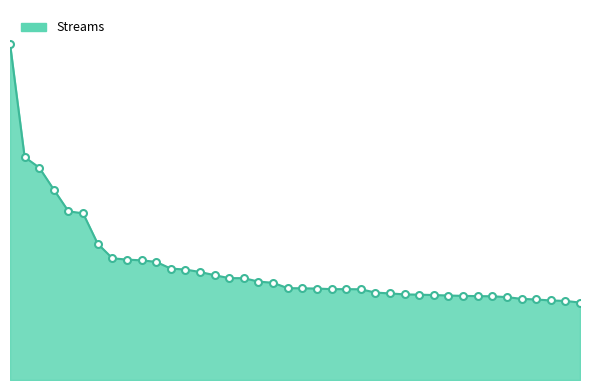

Reading left to right, list all the values displayed in this chart.

235977	156398	149018	133544	118357	116923	95611	85416	84468	83951	82890	78159	77508	75770	73541	71467	71452	69043	68201	64449	64337	64150	63749	63741	63658	61349	60735	60068	59869	59599	59276	59018	58847	58757	58131	56933	56491	55804	55487	54331